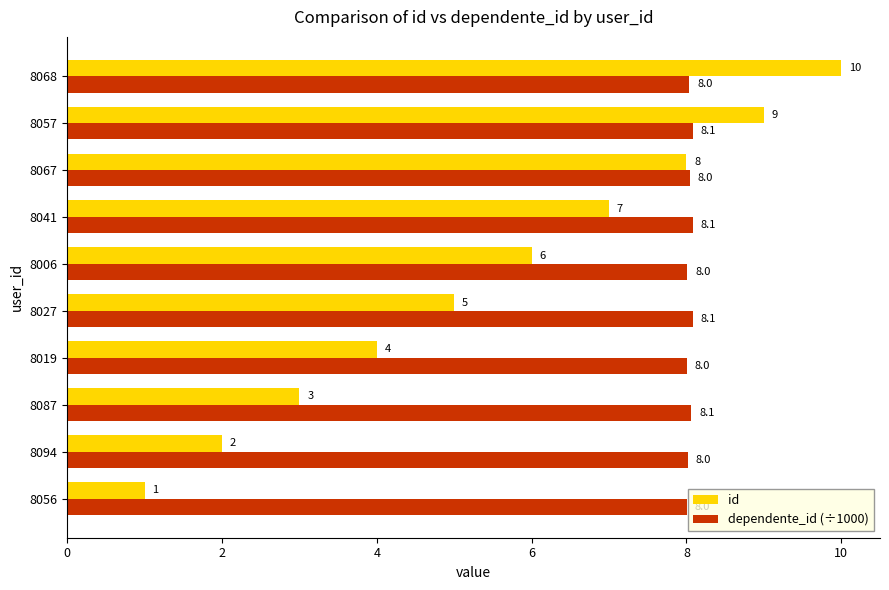

Count the id values in the range 3 to 8.

6